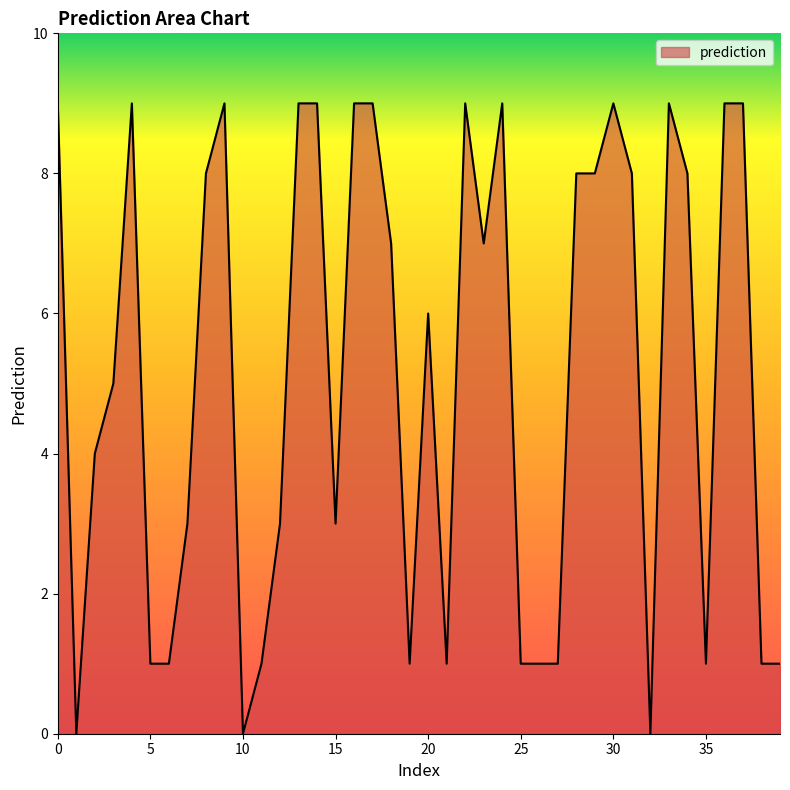

What is the difference between the maximum and minimum values?

9